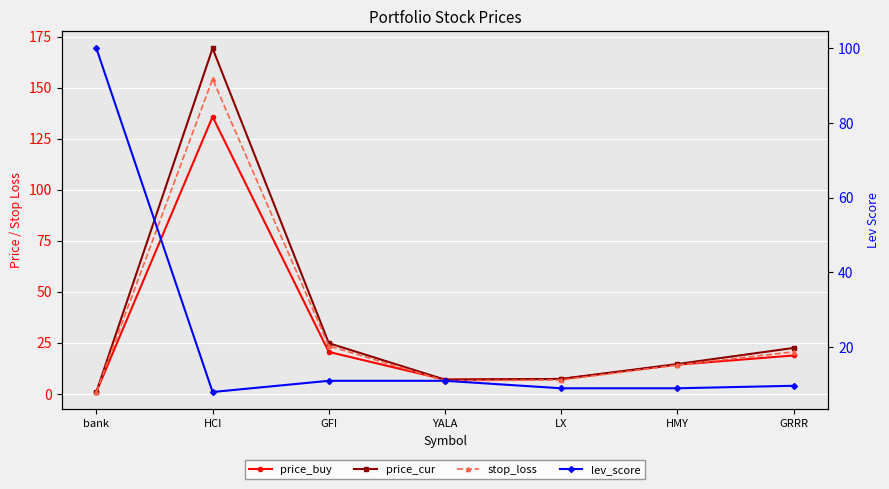

Which series has the largest range (max minus min)?

price_cur